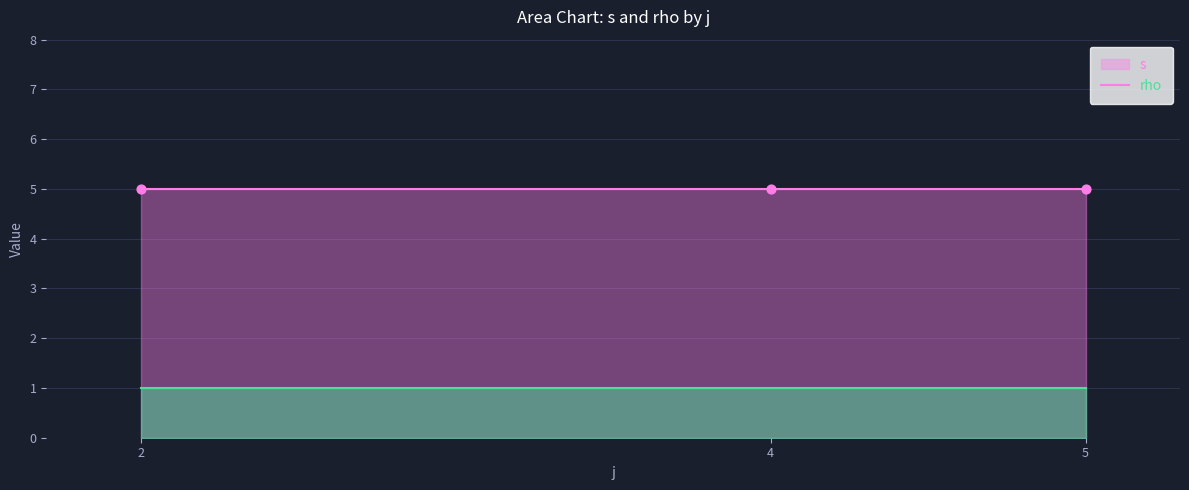

At which category is the sum across all series the highest?

2